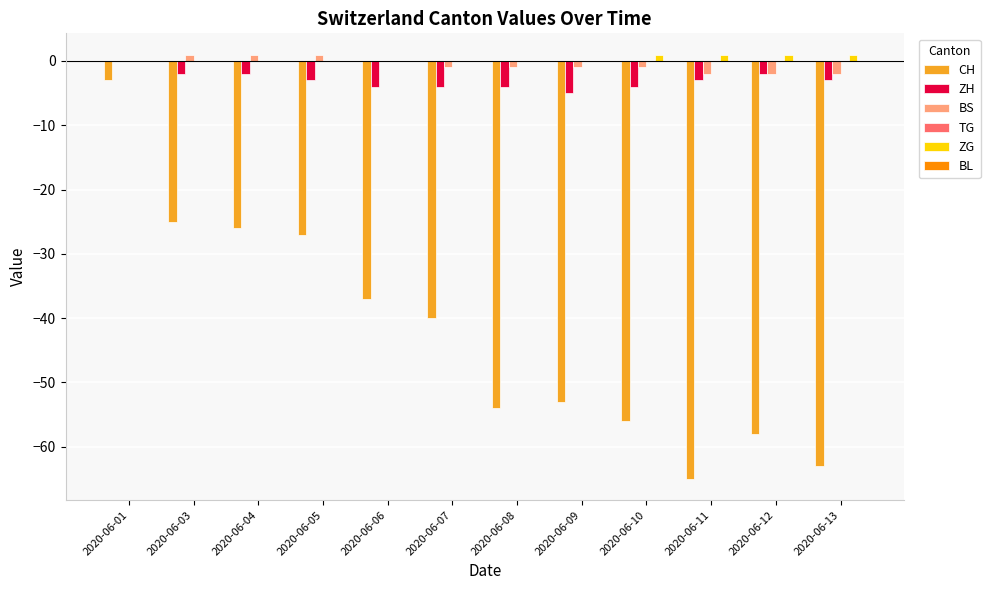

How many groups of bars are there?

12